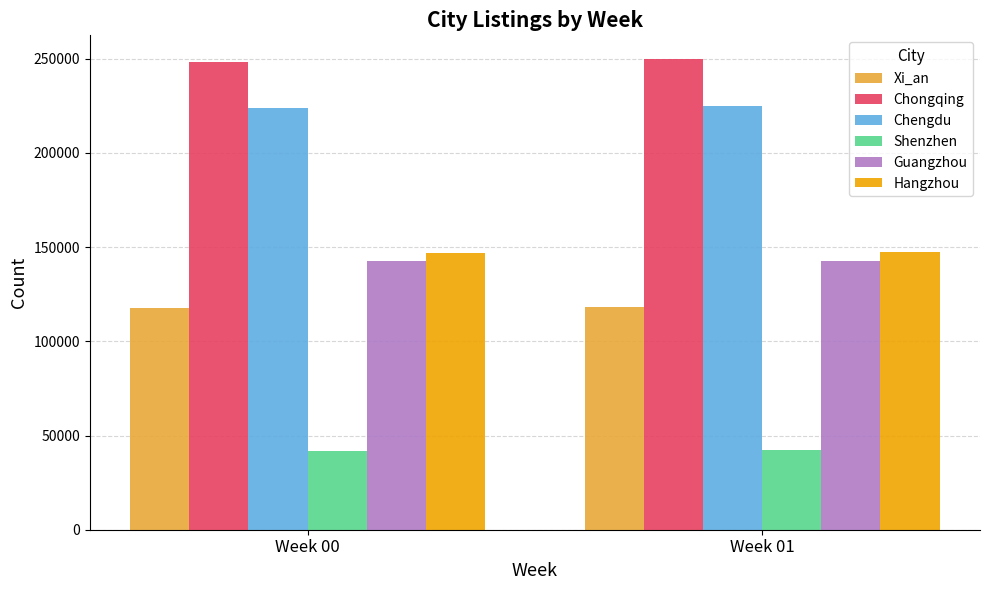

What is the value of the Guangzhou bar at the 2nd from the left?

142900.2